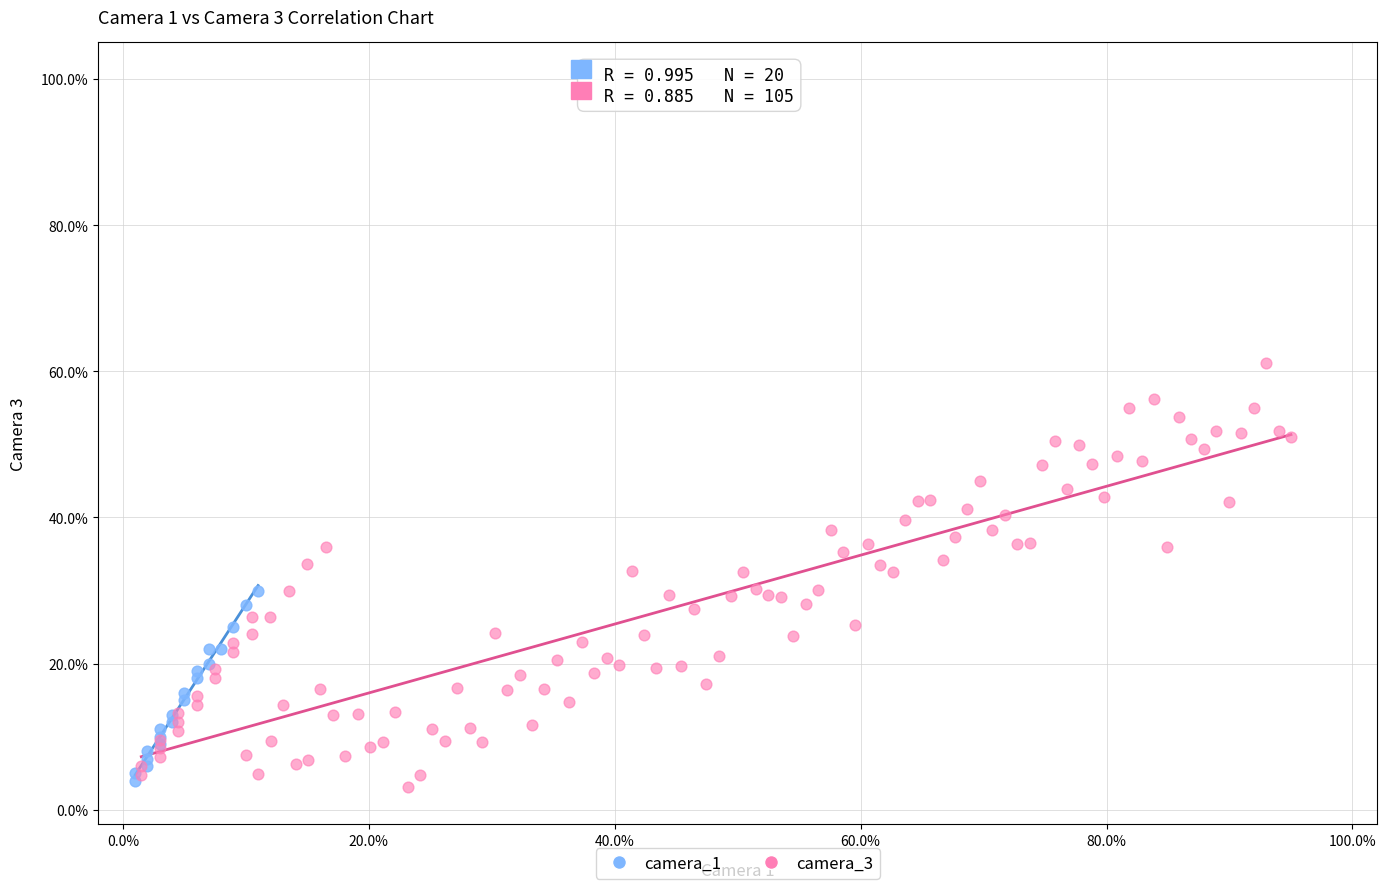

What are all the series names shown in the legend?

camera_1, camera_3